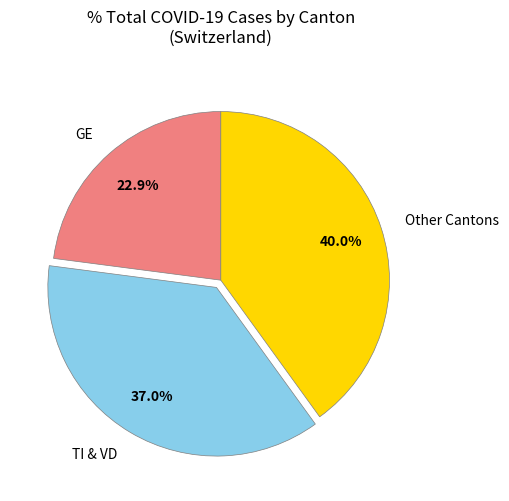

How many slices are in this pie chart?

3